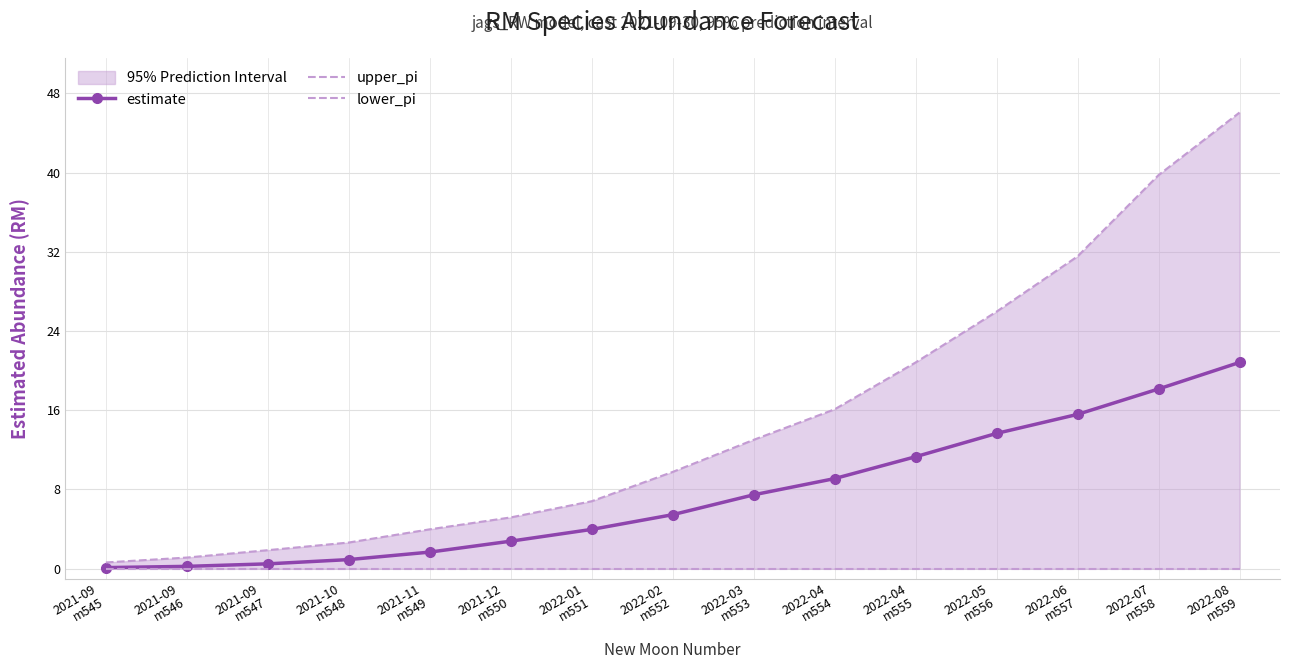

What is the maximum value for upper_pi?

46.1